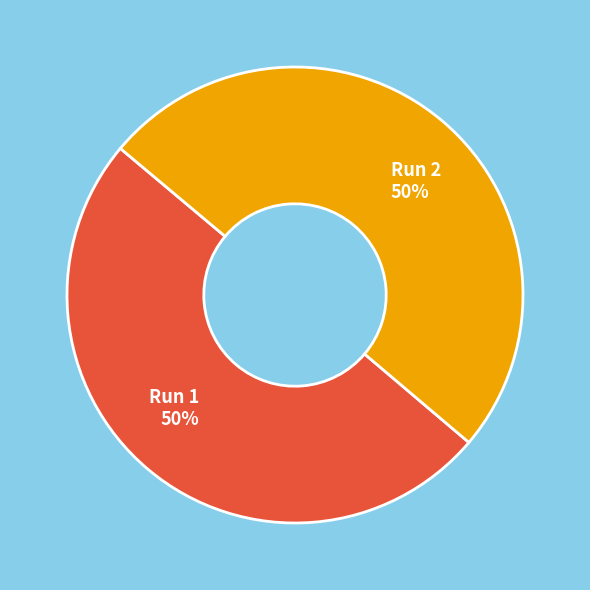

To the nearest percent, what percentage of the pie is Run 1?

50%